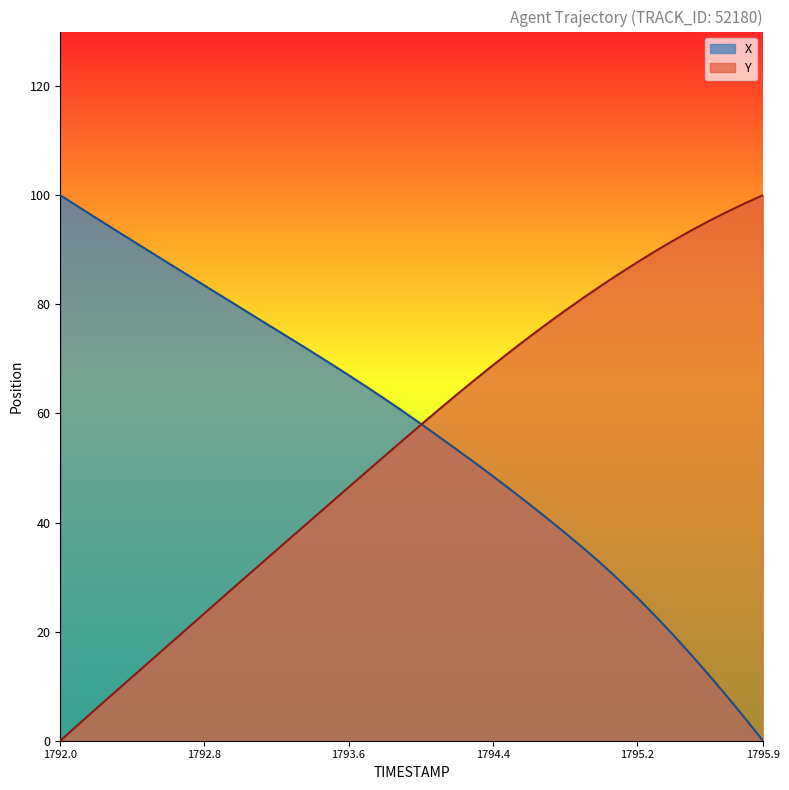

Reading left to right, transcribe all the data shown in this chart.

X: 100.0	97.9	95.8	93.7	91.7	89.6	87.5	85.5	83.5	81.4	79.4	77.3	75.3	73.3	71.2	69.1	67.0	64.9	62.7	60.4	58.1	55.8	53.4	51.0	48.5	46.0	43.4	40.8	38.1	35.4	32.5	29.5	26.3	23.0	19.5	15.8	12.0	8.1	4.1	0.0
Y: 0.0	3.0	5.9	8.8	11.7	14.6	17.5	20.4	23.3	26.3	29.2	32.1	34.9	37.8	40.7	43.6	46.5	49.3	52.2	55.0	57.9	60.7	63.4	66.1	68.8	71.4	73.9	76.4	78.8	81.1	83.4	85.6	87.7	89.7	91.6	93.5	95.3	96.9	98.5	100.0